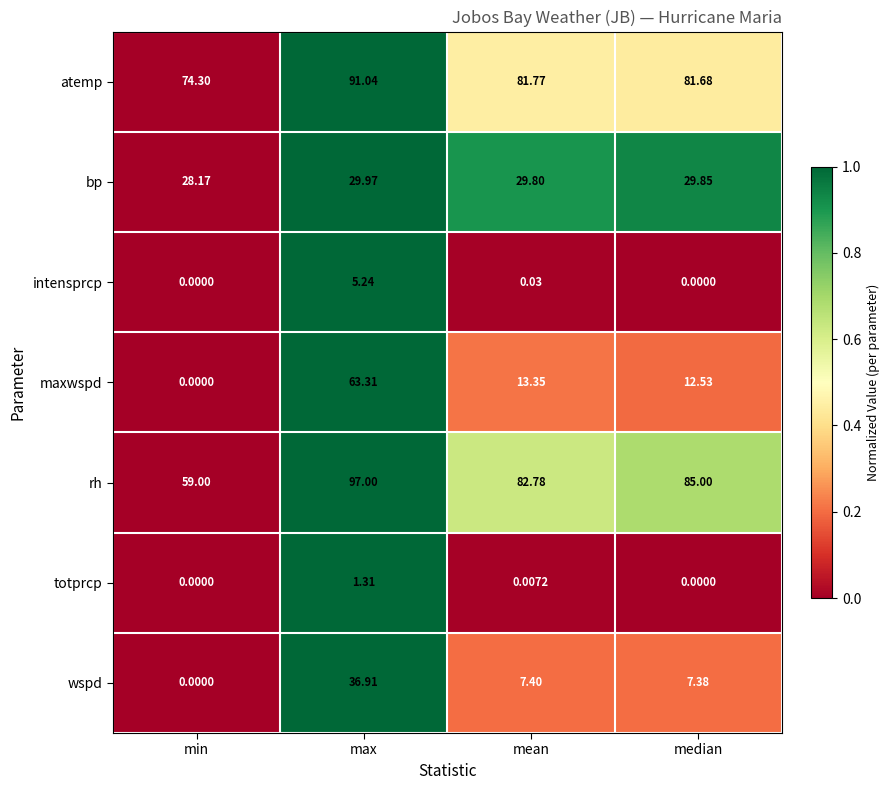

Which series has the widest spread of values?

maxwspd